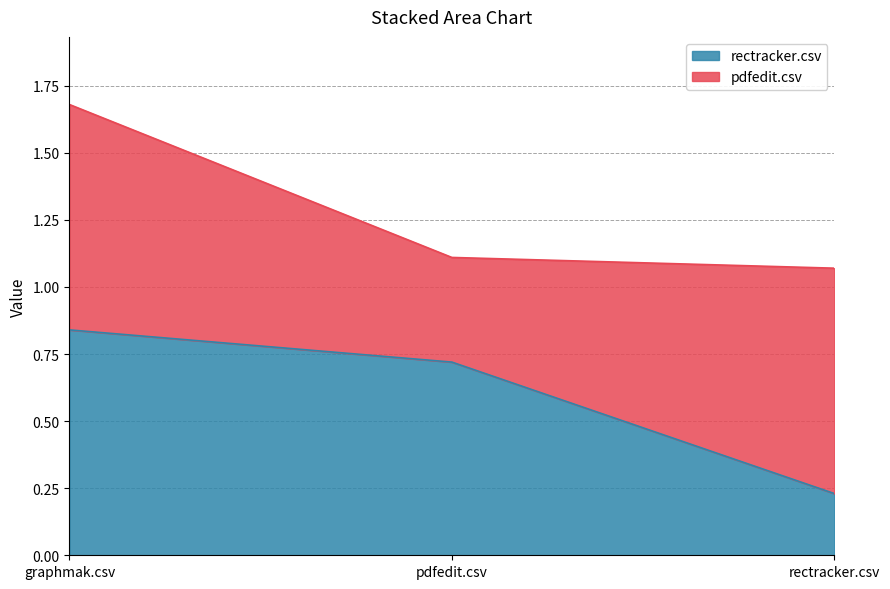

What is the difference between the maximum and minimum values?

0.6